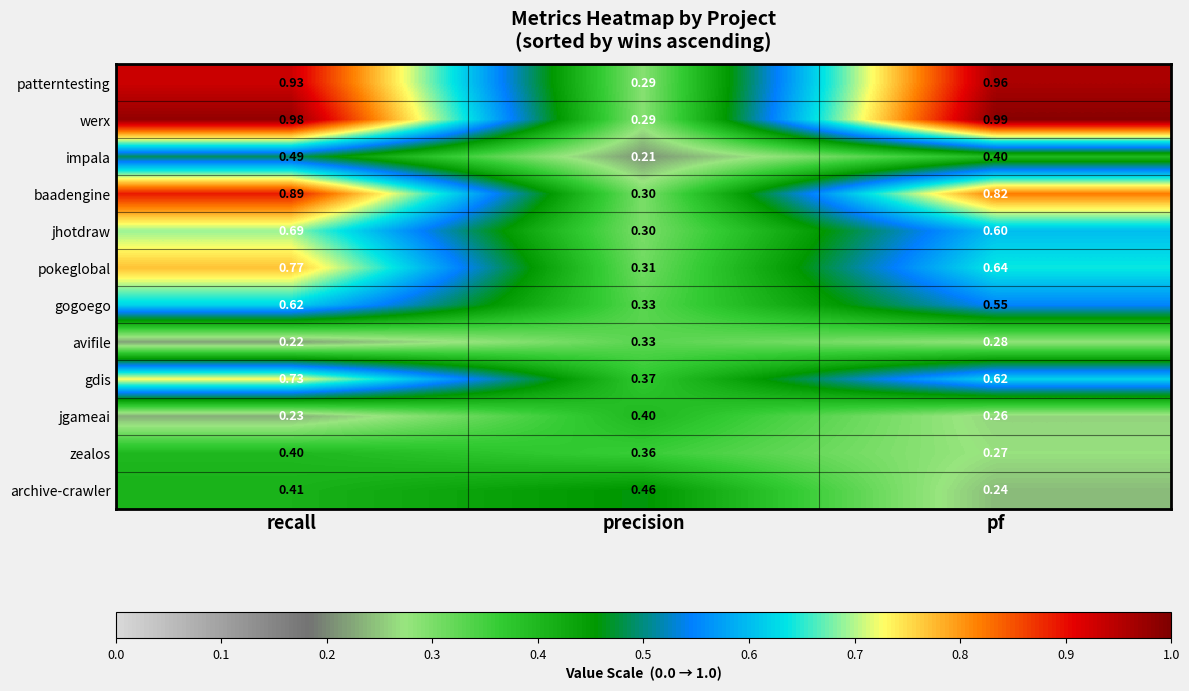

Between precision and pf, which series saw the biggest shift?

werx